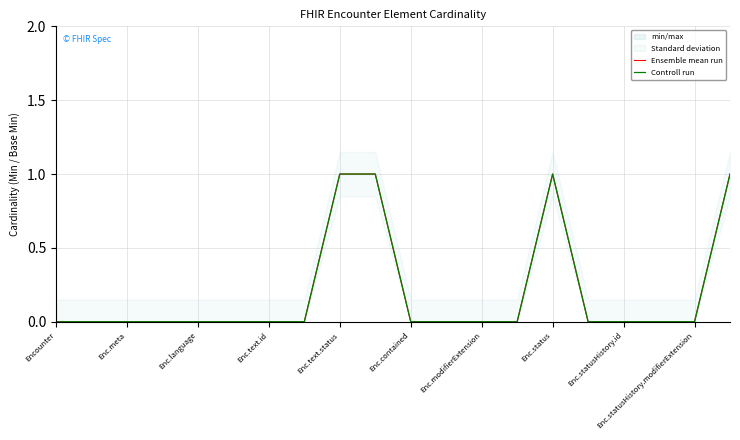

True or false: Controll run and Ensemble mean run intersect in this chart.

False